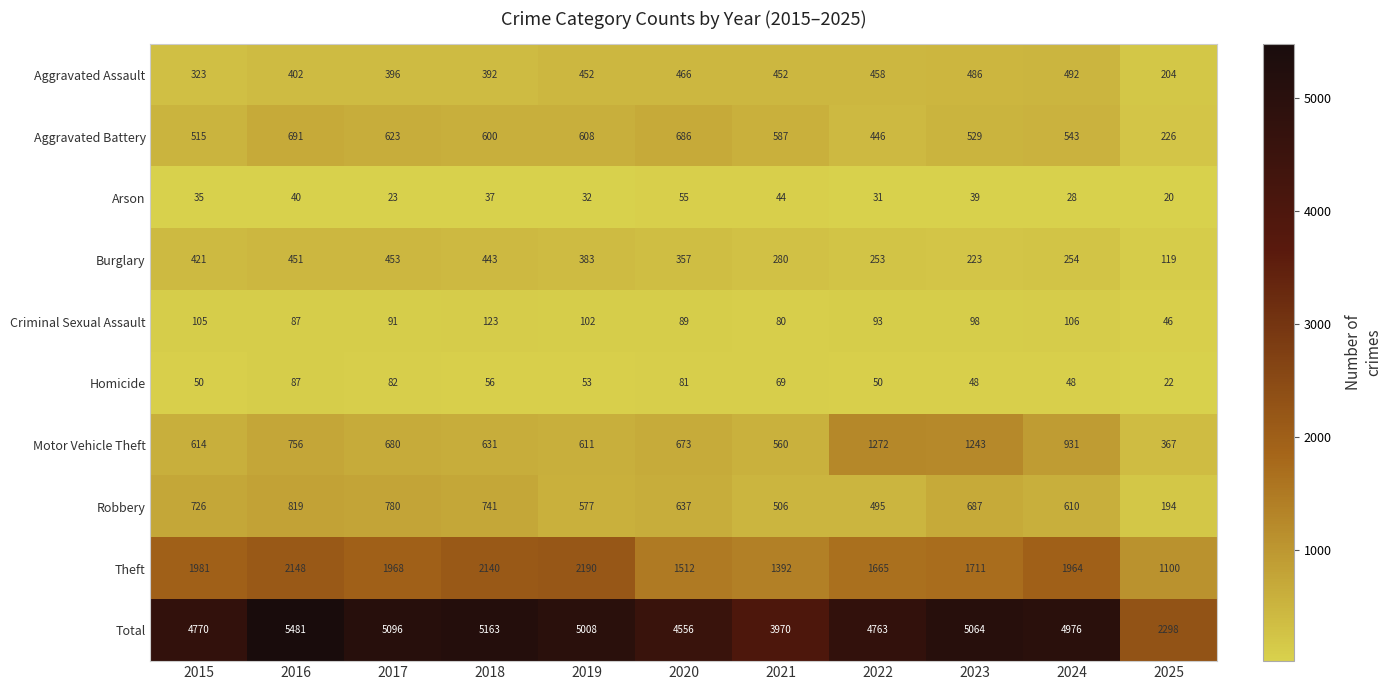

What is the difference between the Arson values at 2024 and 2021?

16